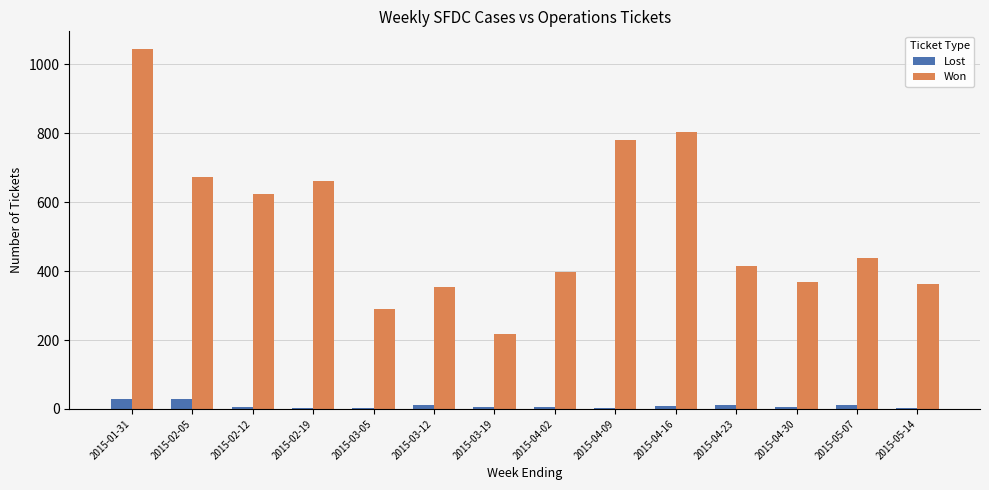

At which category does the chart reach its peak across all series?

2015-01-31